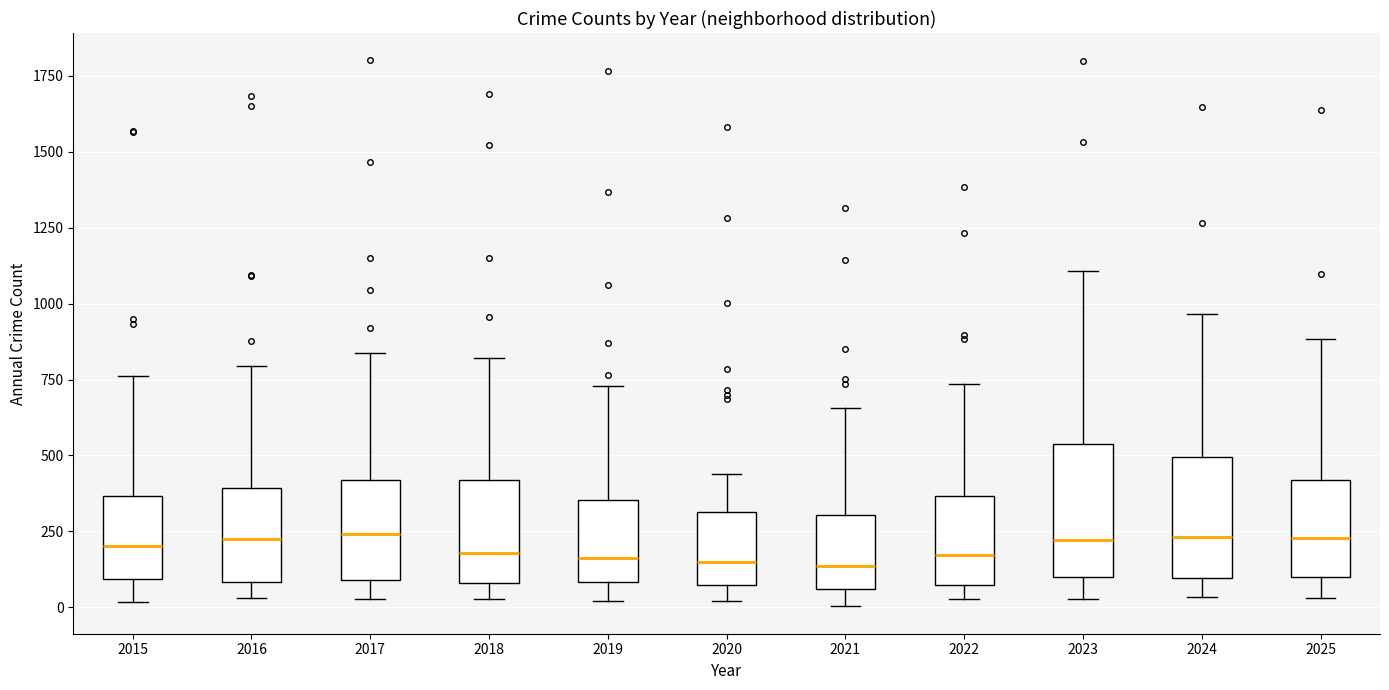

Reading left to right, read every box against the y-axis: the position of its median line, the range the box covers, and the ends of its whiskers. The values are not printed on the chart, so give them approximately, as read against the axis.

2015: median 200, box 100 to 350, whiskers 0 to 750
2016: median 250, box 100 to 400, whiskers 50 to 800
2017: median 250, box 100 to 400, whiskers 50 to 850
2018: median 200, box 100 to 400, whiskers 50 to 800
2019: median 150, box 100 to 350, whiskers 0 to 750
2020: median 150, box 50 to 300, whiskers 0 to 450
2021: median 150, box 50 to 300, whiskers 0 to 650
2022: median 150, box 50 to 350, whiskers 50 (just below the box's lower edge) to 750
2023: median 200, box 100 to 550, whiskers 50 to 1100
2024: median 250, box 100 to 500, whiskers 50 to 950
2025: median 250, box 100 to 400, whiskers 50 to 900